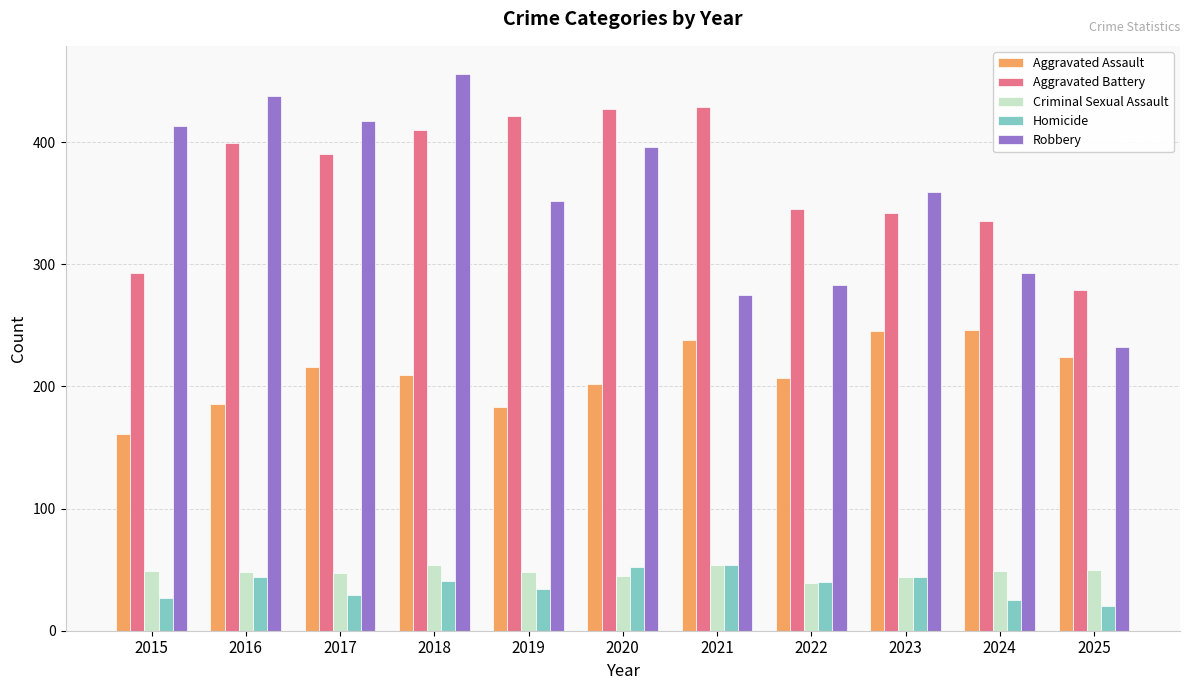

Which series has the largest range (max minus min)?

Robbery